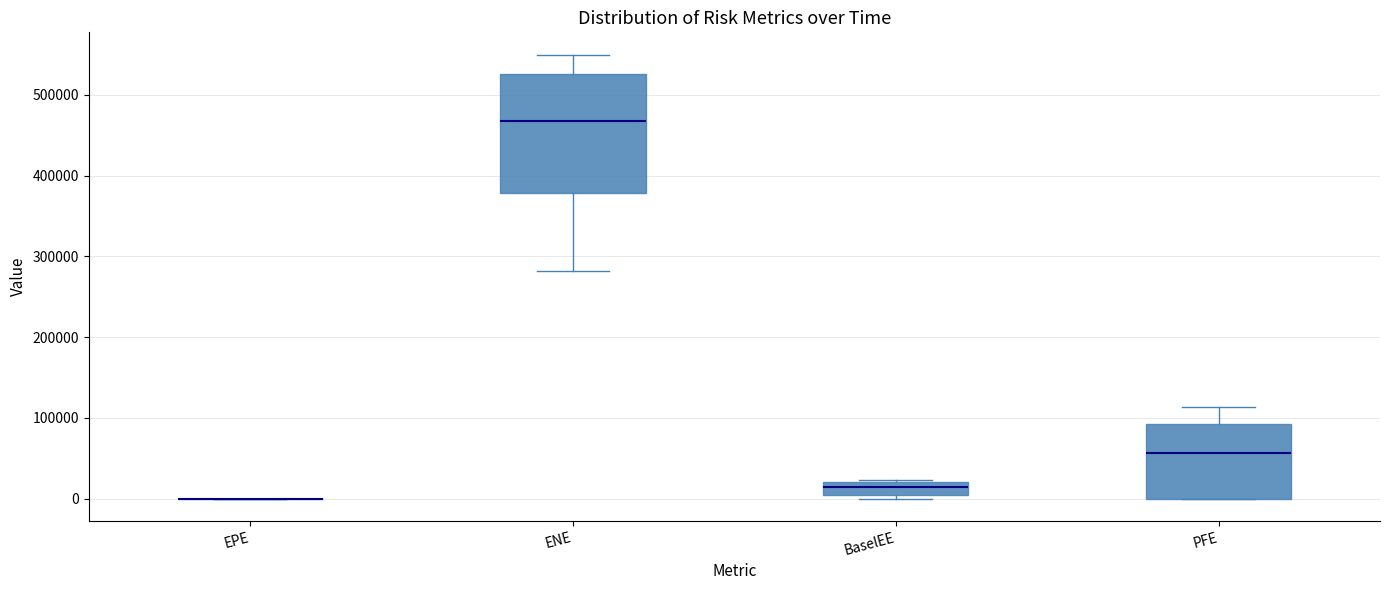

Where does the lower whisker of the box for ENE end on the y-axis? The values are not printed on the chart, so give them approximately, as read against the axis.

280000